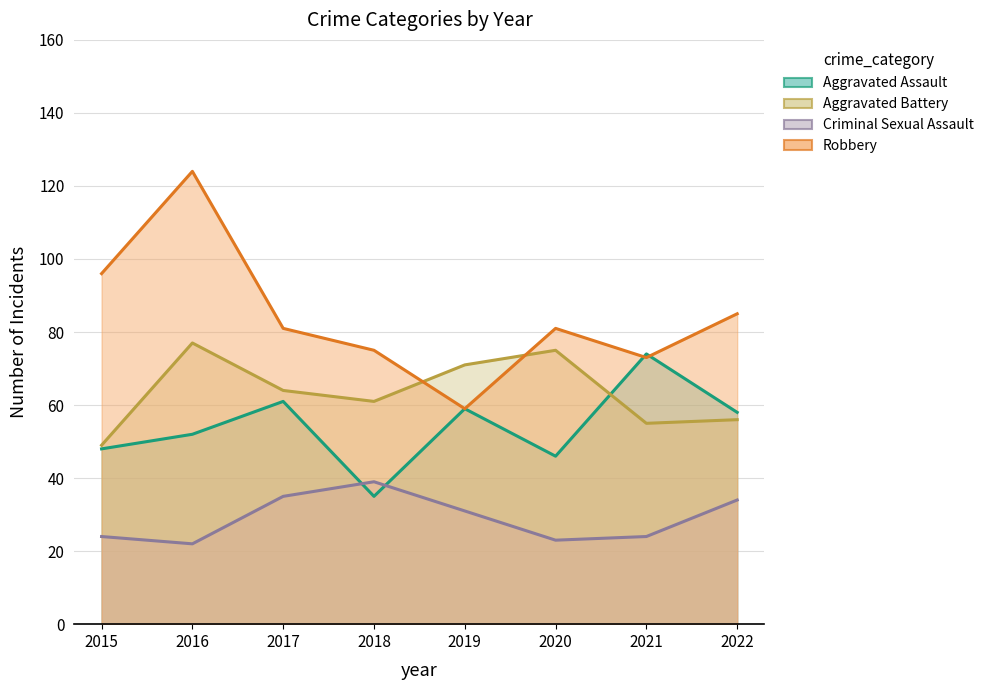

List the series in order of their peak value, highest first.

Robbery, Aggravated Battery, Aggravated Assault, Criminal Sexual Assault